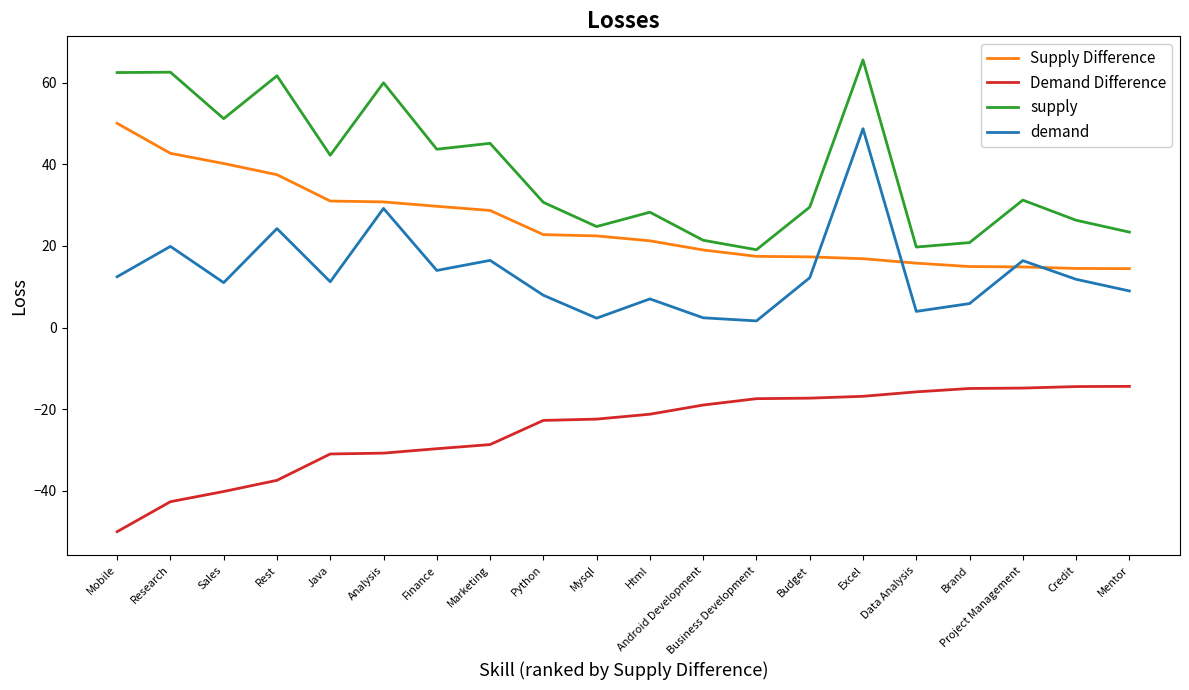

What position from the left is Credit?

19